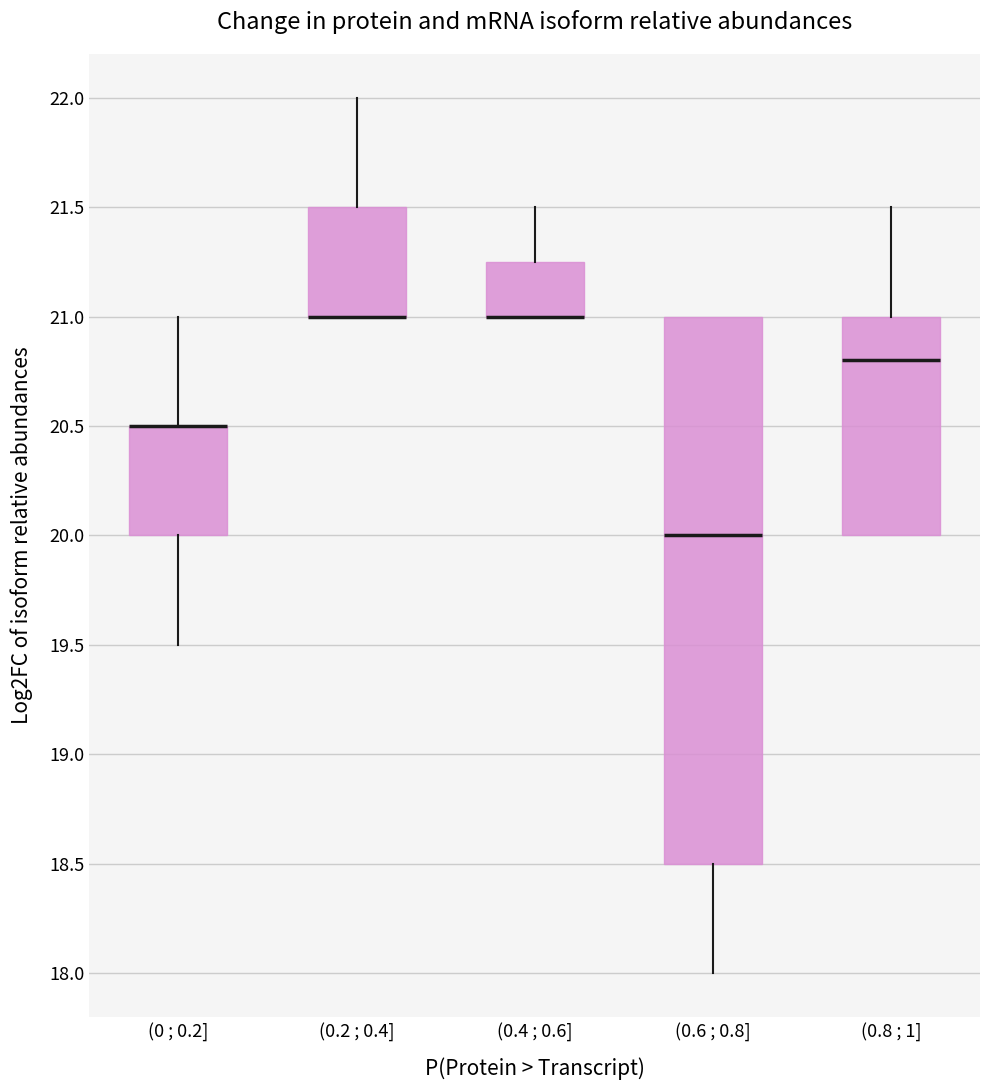

Reading left to right, read every box against the y-axis: the position of its median line, the range the box covers, and the ends of its whiskers. The values are not printed on the chart, so give them approximately, as read against the axis.

(0 ; 0.2]: median 20.50 (drawn on the box's upper edge), box 20.00 to 20.50, whiskers 19.50 to 21.00
(0.2 ; 0.4]: median 21.00 (drawn on the box's lower edge), box 21.00 to 21.50, whiskers 21.00 to 22.00
(0.4 ; 0.6]: median 21.00 (drawn on the box's lower edge), box 21.00 to 21.25, whiskers 21.00 to 21.50
(0.6 ; 0.8]: median 20.00, box 18.50 to 21.00, whiskers 18.00 to 21.00
(0.8 ; 1]: median 20.80, box 20.00 to 21.00, whiskers 20.00 to 21.50